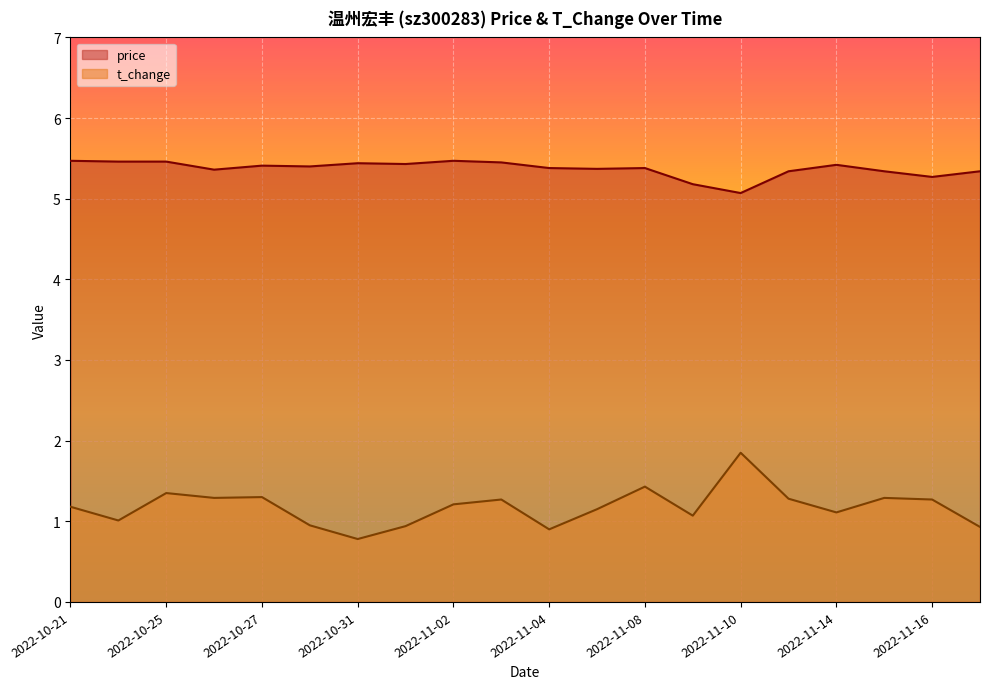

Reading left to right, extract all data points from this chart.

price: 2022-10-21=5.5	2022-10-24=5.5	2022-10-25=5.5	2022-10-26=5.4	2022-10-27=5.4	2022-10-28=5.4	2022-10-31=5.4	2022-11-01=5.4	2022-11-02=5.5	2022-11-03=5.5	2022-11-04=5.4	2022-11-07=5.4	2022-11-08=5.4	2022-11-09=5.2	2022-11-10=5.1	2022-11-11=5.3	2022-11-14=5.4	2022-11-15=5.3	2022-11-16=5.3	2022-11-17=5.3
t_change: 2022-10-21=1.2	2022-10-24=1.0	2022-10-25=1.4	2022-10-26=1.3	2022-10-27=1.3	2022-10-28=0.9	2022-10-31=0.8	2022-11-01=0.9	2022-11-02=1.2	2022-11-03=1.3	2022-11-04=0.9	2022-11-07=1.1	2022-11-08=1.4	2022-11-09=1.1	2022-11-10=1.9	2022-11-11=1.3	2022-11-14=1.1	2022-11-15=1.3	2022-11-16=1.3	2022-11-17=0.9